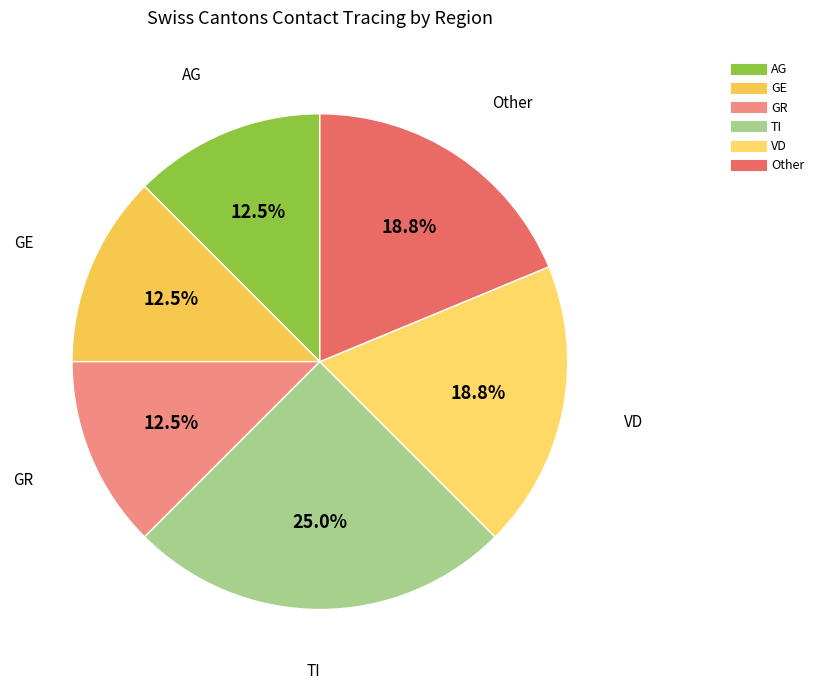

Which has a higher value, TI or Other?

TI